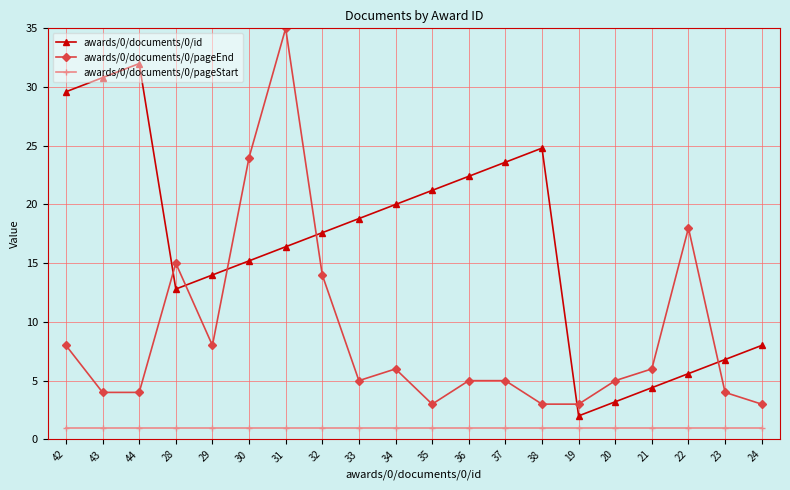

Rank the series by their average value, from lowest to highest.

awards/0/documents/0/pageStart, awards/0/documents/0/pageEnd, awards/0/documents/0/id